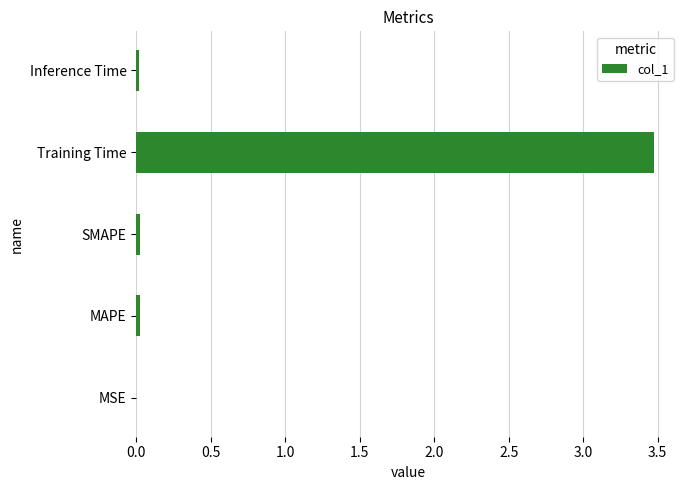

Which label corresponds to the largest value in the chart?

Training Time